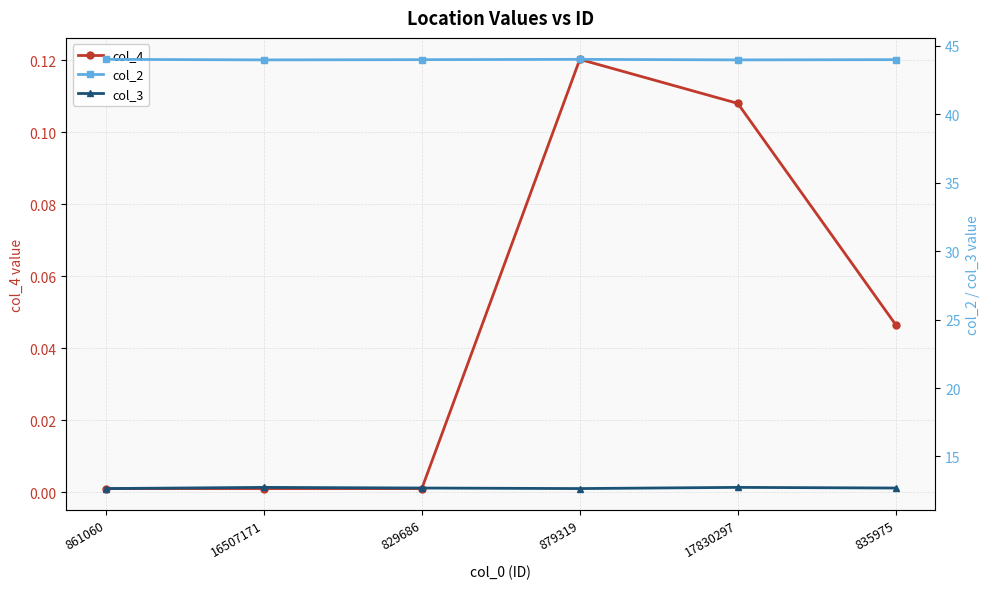

Where is the first local maximum for col_2?

879319